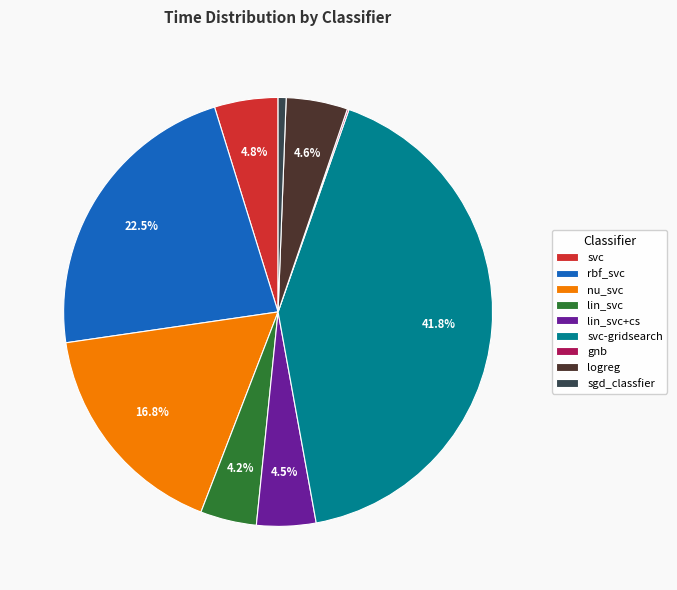

Between lin_svc and svc, which is larger?

svc